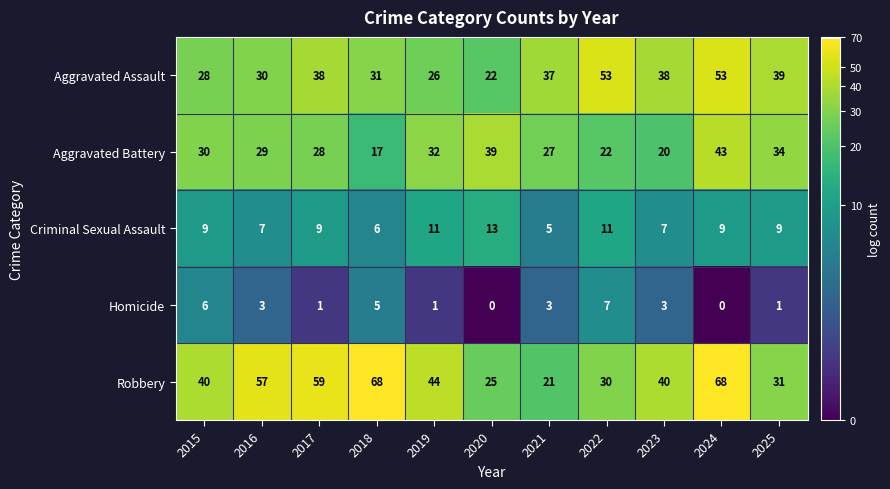

Which series changed the most between 2017 and 2023?

Robbery